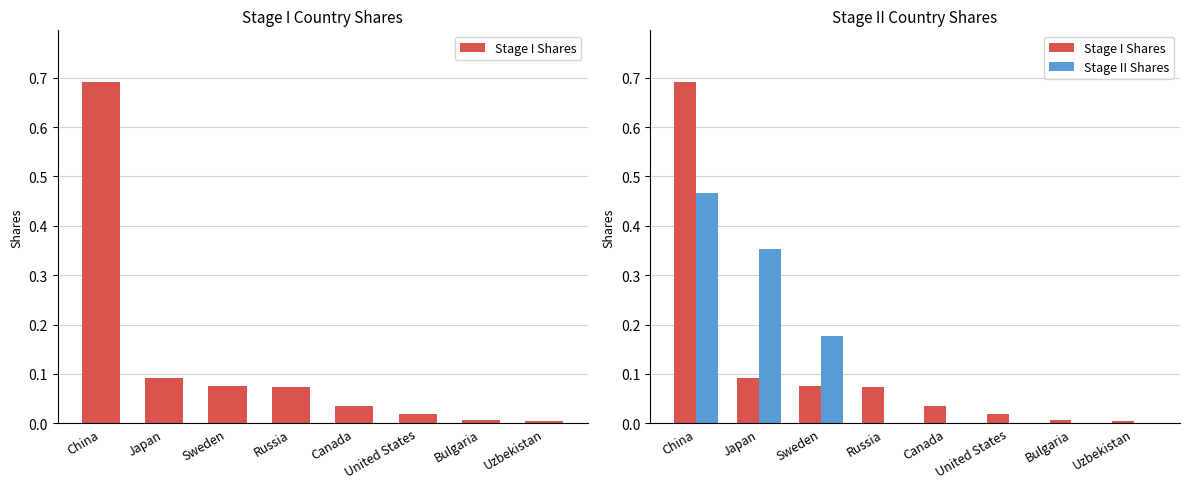

Reading left to right, transcribe all the data shown in this chart.

Stage I Shares: China=0.7	Japan=0.1	Sweden=0.1	Russia=0.1	Canada=0.0	United States=0.0	Bulgaria=0.0	Uzbekistan=0.0
Stage II Shares: China=0.5	Japan=0.4	Sweden=0.2	Russia=0.0	Canada=0.0	United States=0.0	Bulgaria=0.0	Uzbekistan=0.0